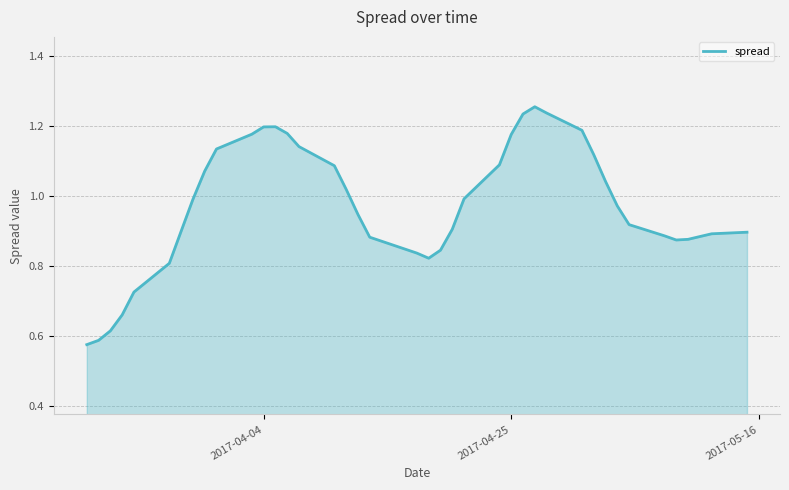

How many lines are shown in the chart?

1